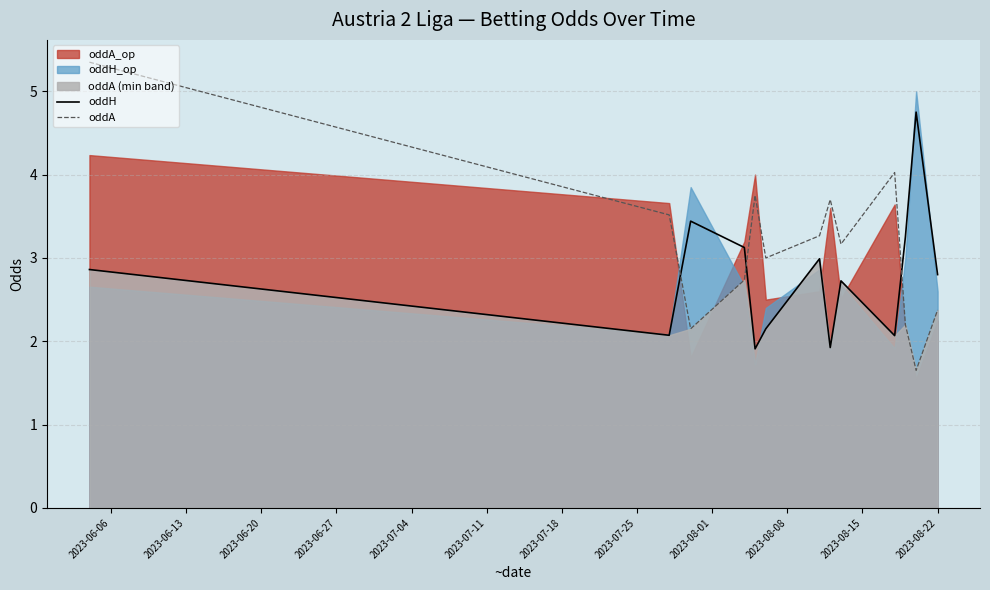

At how many categories does at least one series exceed 2?

13